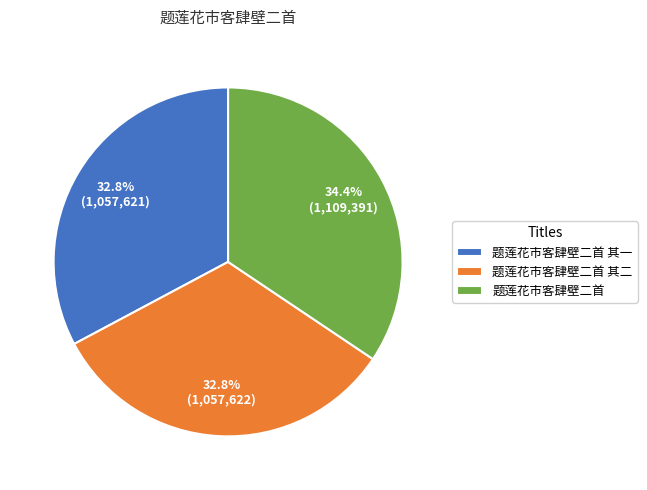

What is the largest slice in the pie chart?

题莲花市客肆壁二首